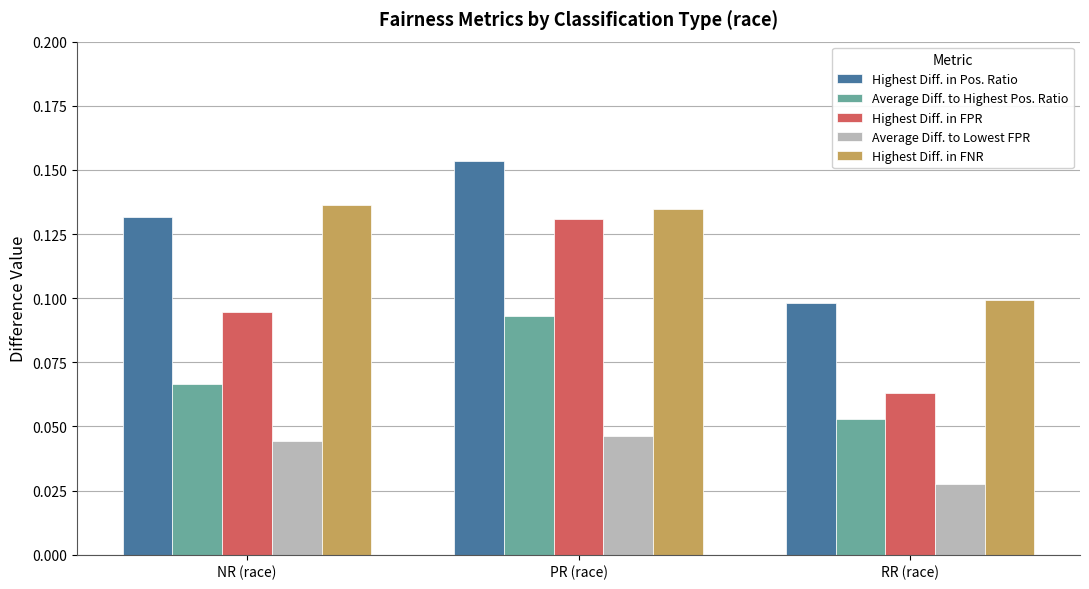

How many groups of bars are there?

3